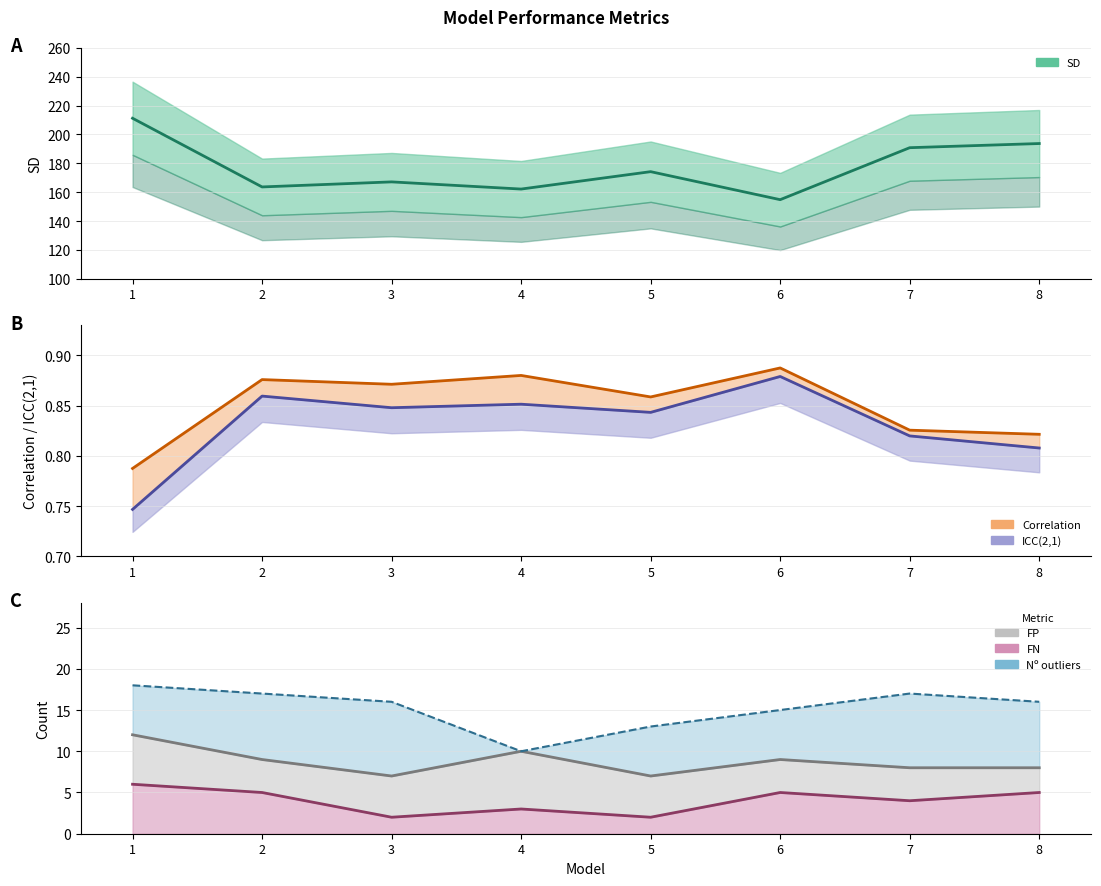

True or false: ICC(2,1) has a value of 0.8 at 3.

True